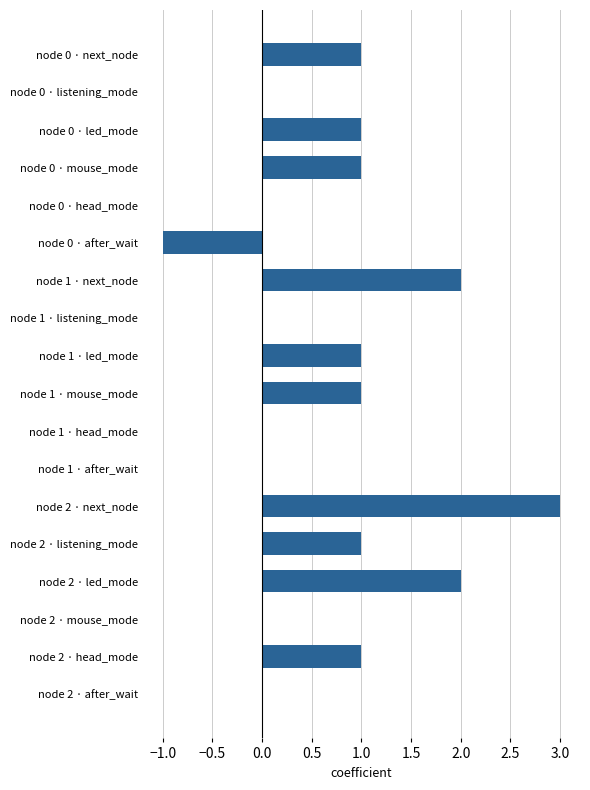

How many categories are shown in the chart?

18